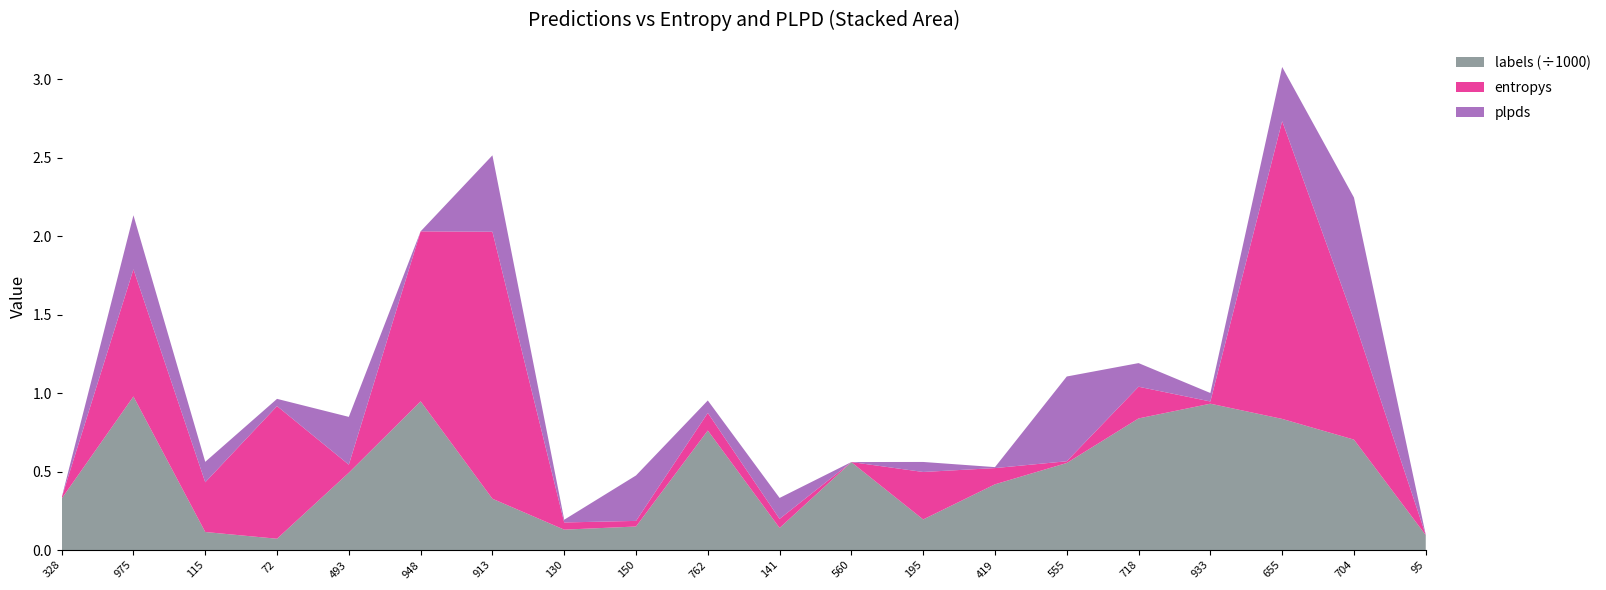

Reading left to right, transcribe all the data shown in this chart.

entropys: 328=0.0	975=0.8	115=0.3	72=0.8	493=0.1	948=1.1	913=1.7	130=0.0	150=0.0	762=0.1	141=0.1	560=0.0	195=0.3	419=0.1	555=0.0	718=0.2	933=0.0	655=1.9	704=0.8	95=0.0
plpds: 328=0.0	975=0.3	115=0.1	72=0.0	493=0.3	948=-0.2	913=0.5	130=0.0	150=0.3	762=0.1	141=0.1	560=0.0	195=0.1	419=0.0	555=0.5	718=0.2	933=0.1	655=0.3	704=0.8	95=0.0
labels_col: 328=328.0	975=979.0	115=115.0	72=72.0	493=493.0	948=948.0	913=327.0	130=130.0	150=150.0	762=762.0	141=141.0	560=560.0	195=195.0	419=419.0	555=555.0	718=839.0	933=933.0	655=836.0	704=704.0	95=95.0